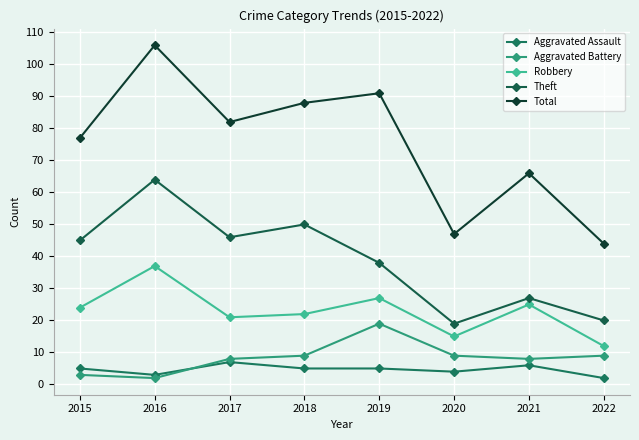

How many categories are shown in the chart?

8